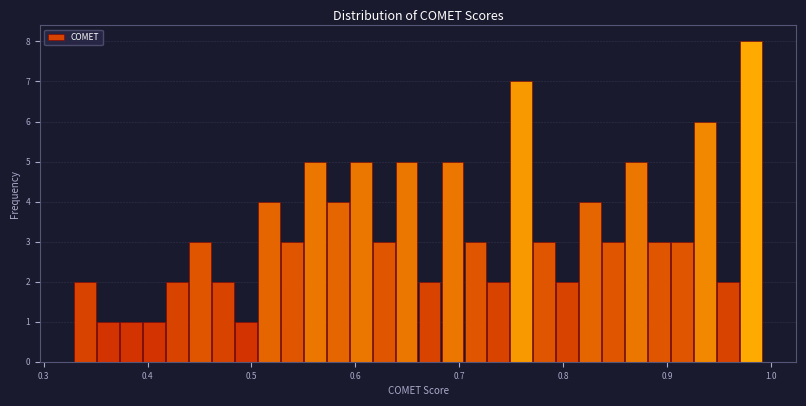

Read against the x-axis, roughly where is the centre of the tallest bar?

0.98